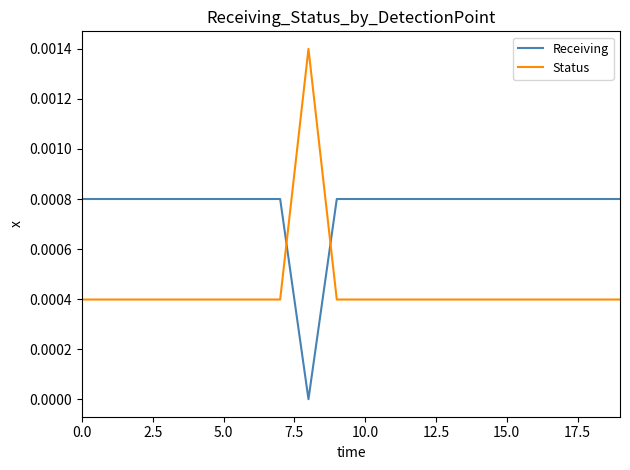

List the series in order of their overall mean, highest first.

Receiving, Status